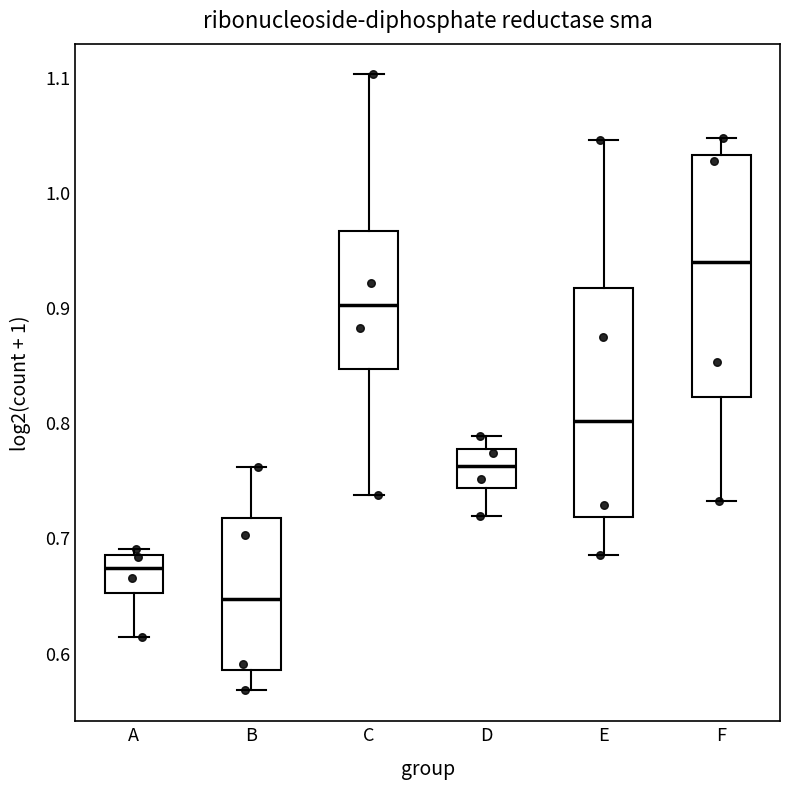

Reading left to right, read every box against the y-axis: the position of its median line, the range the box covers, and the ends of its whiskers. The values are not printed on the chart, so give them approximately, as read against the axis.

A: median 0.67, box 0.65 to 0.68, whiskers 0.61 to 0.69
B: median 0.65, box 0.58 to 0.72, whiskers 0.57 to 0.76
C: median 0.90, box 0.85 to 0.97, whiskers 0.74 to 1.10
D: median 0.76, box 0.74 to 0.78, whiskers 0.72 to 0.79
E: median 0.80, box 0.72 to 0.92, whiskers 0.68 to 1.05
F: median 0.94, box 0.82 to 1.03, whiskers 0.73 to 1.05